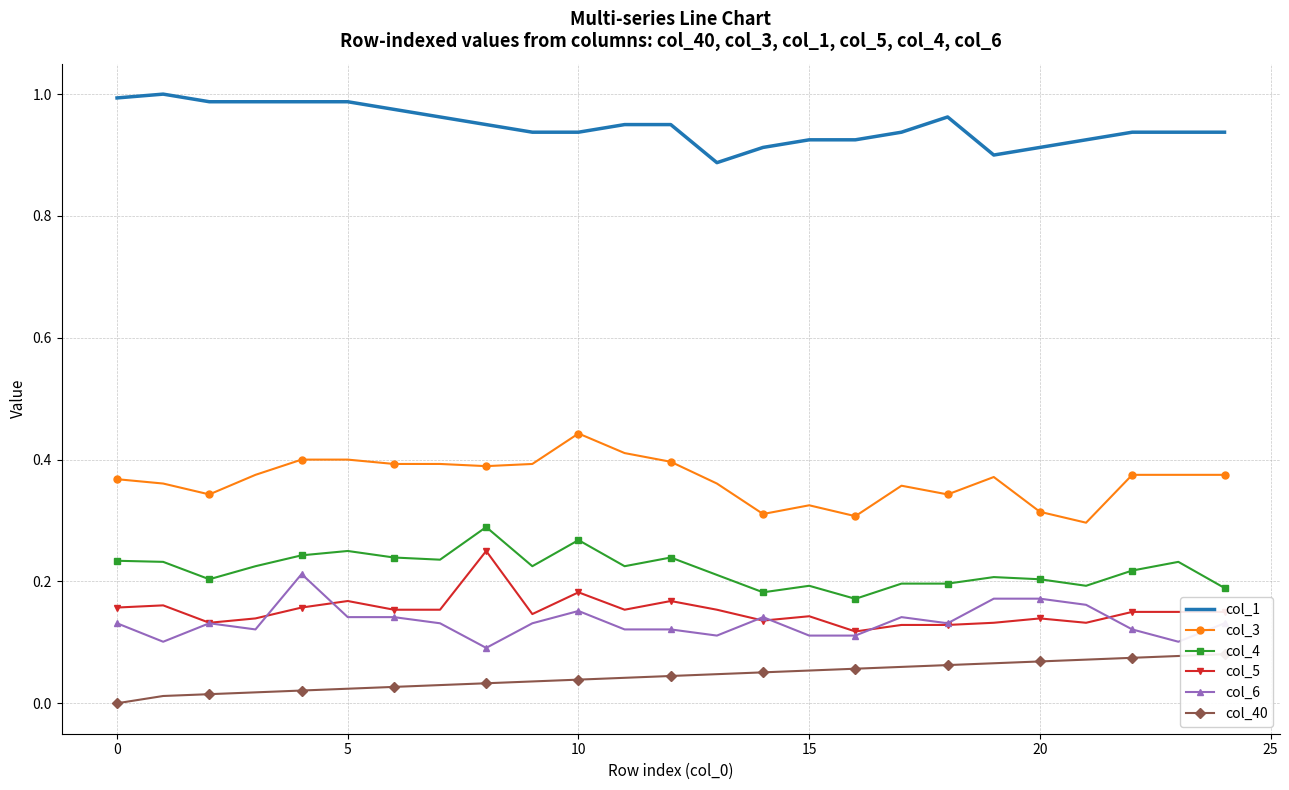

At 10, list the series in order from smallest to largest.

col_40, col_6, col_5, col_4, col_3, col_1